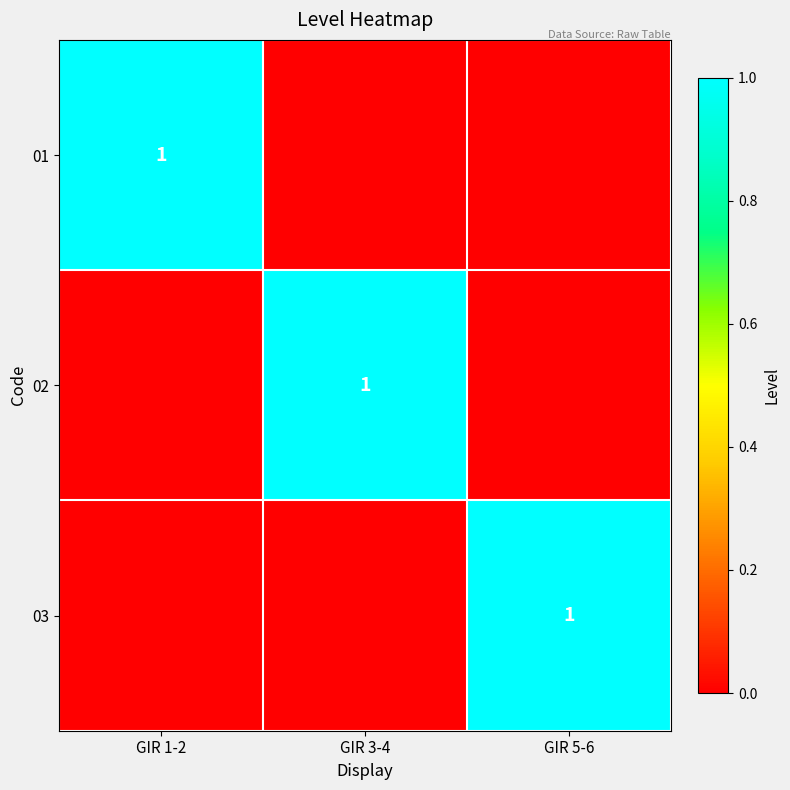

Is it true that 03 equals 1 at GIR 5-6?

True